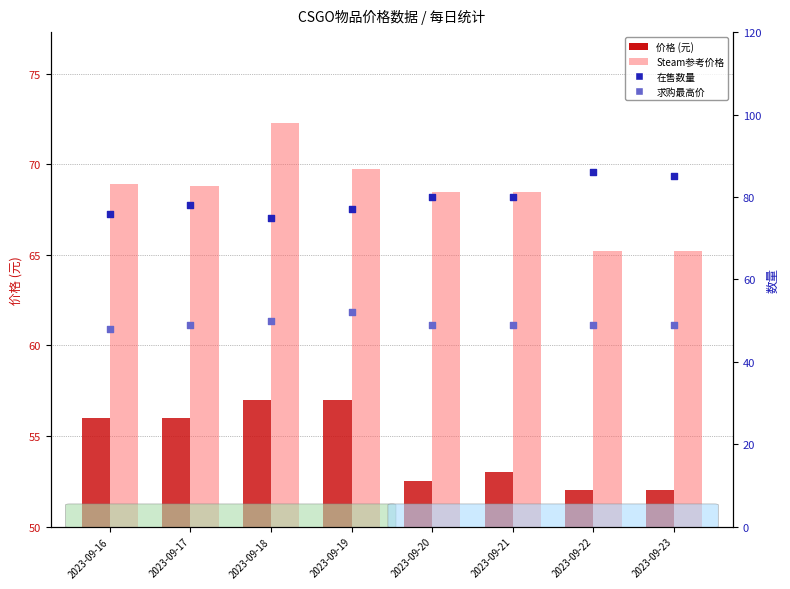

What is the total value across all series at 2023-09-16?

248.9